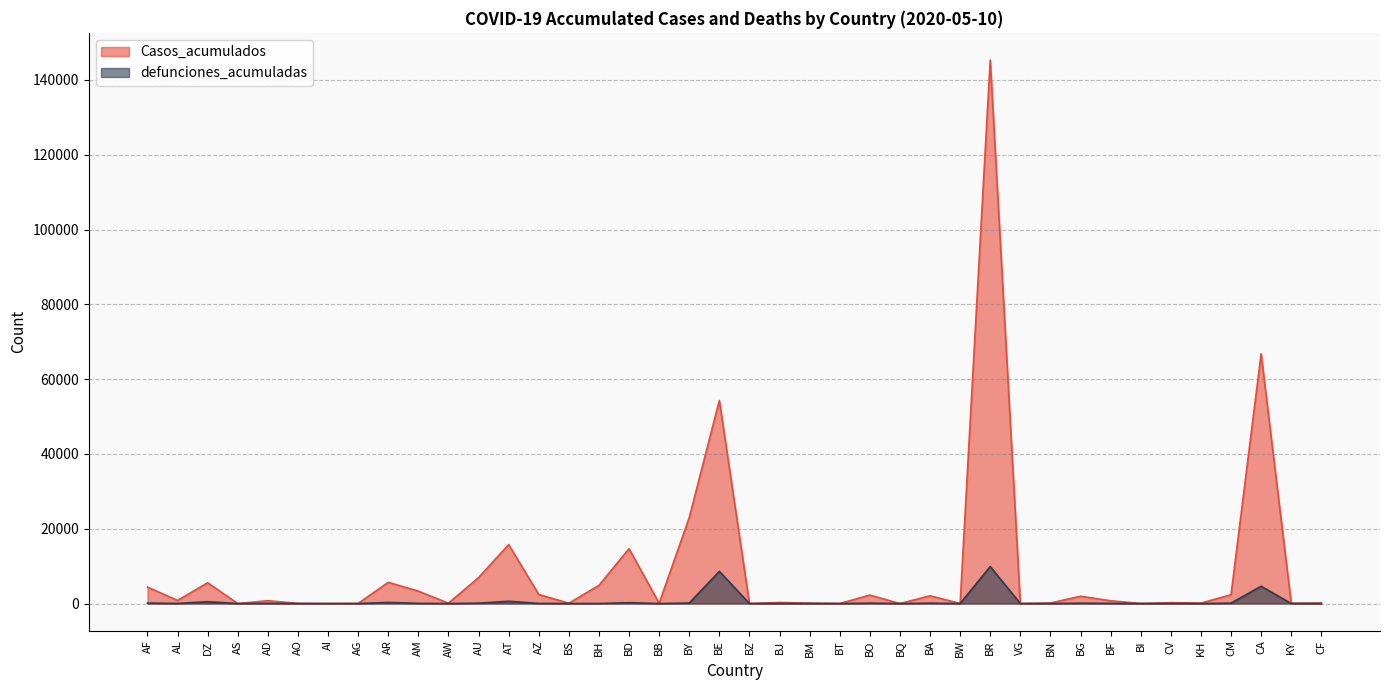

Rank the series at BG from lowest to highest value.

defunciones_acumuladas, Casos_acumulados